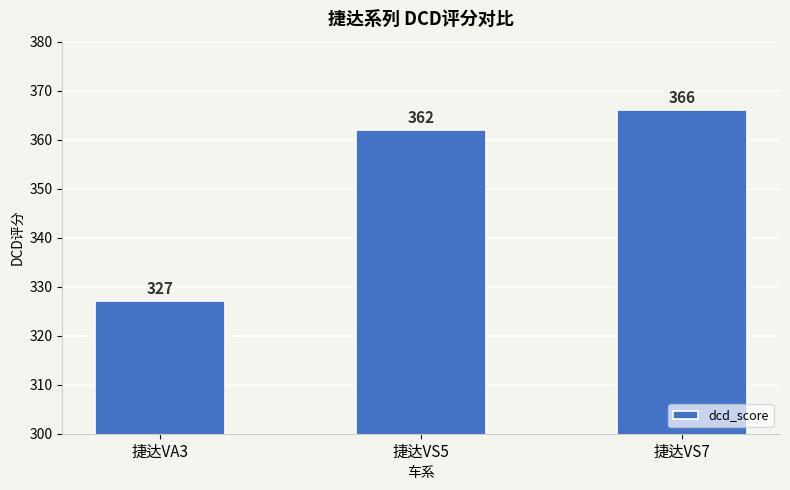

List the labels in order of value, smallest first.

捷达VA3, 捷达VS5, 捷达VS7